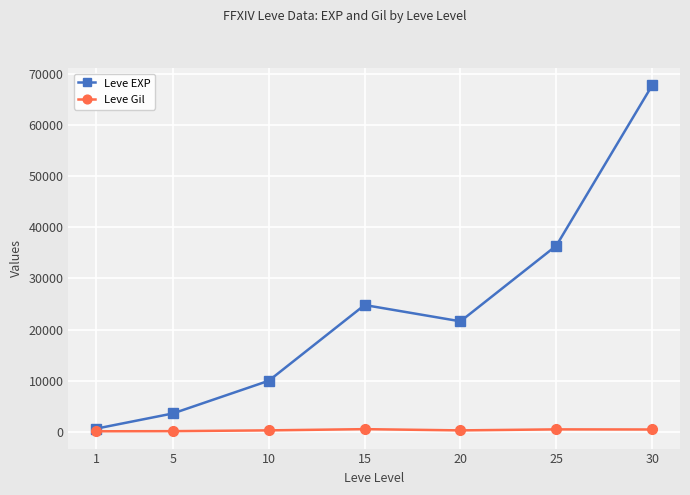

What is the sum of all Leve Gil values?

2312